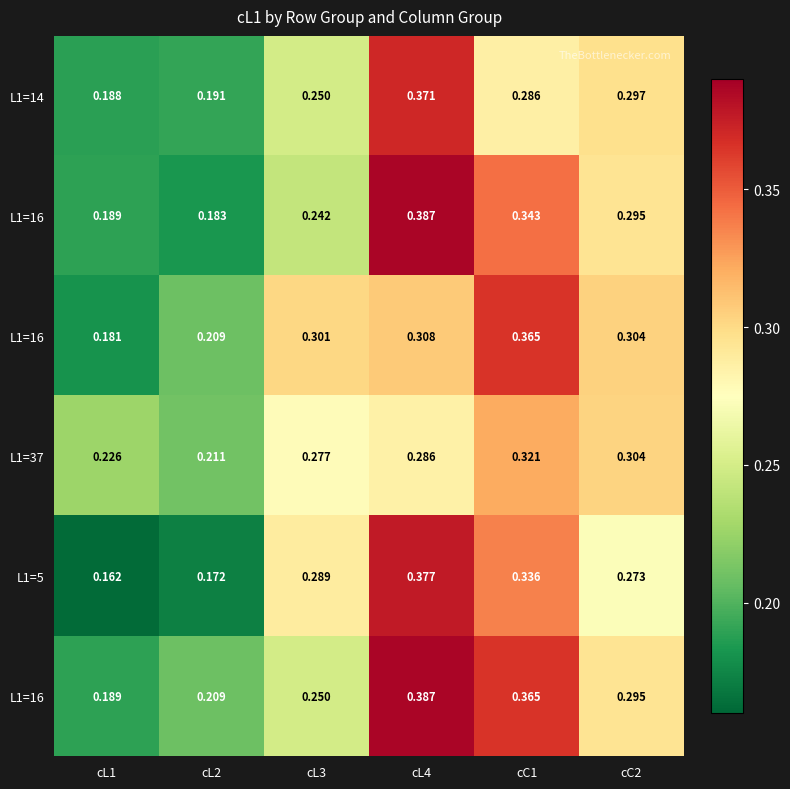

Between cL1 and cL3, which is larger?

cL3